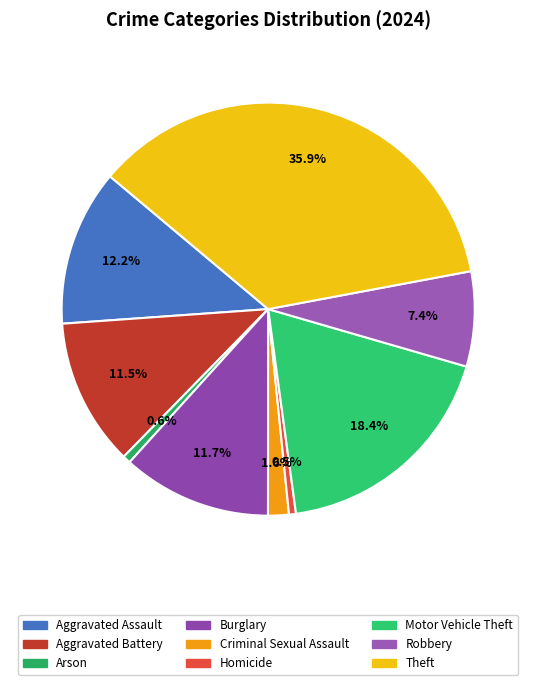

To the nearest percent, what is the combined percentage of Burglary and Criminal Sexual Assault?

13%